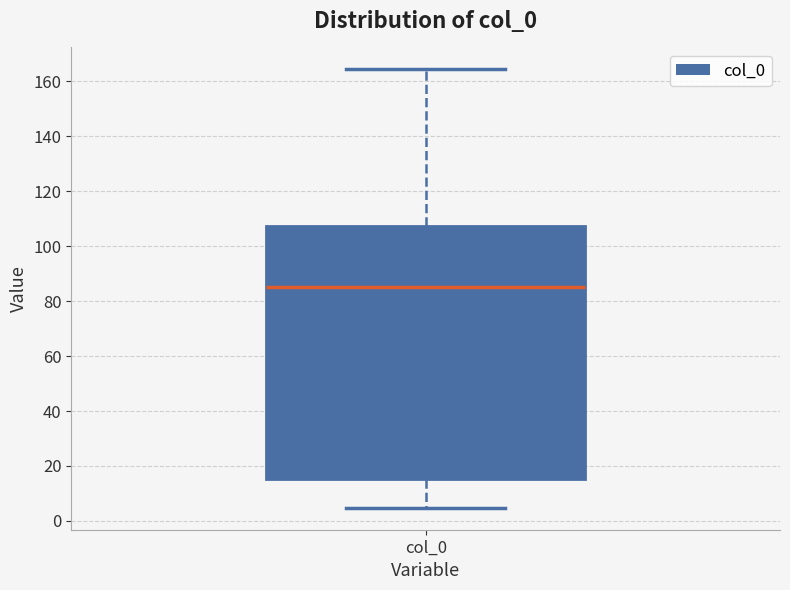

Where does the upper whisker of the box for col_0 end on the y-axis? The values are not printed on the chart, so give them approximately, as read against the axis.

164